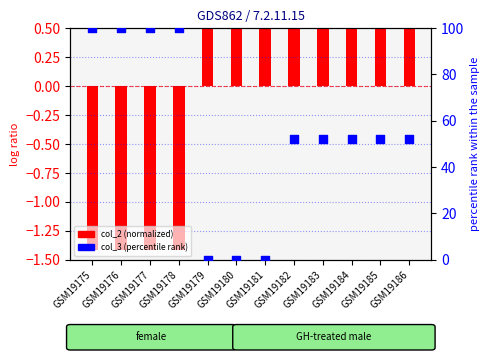

Which series reaches the minimum Y coordinate?

col_2 (normalized)